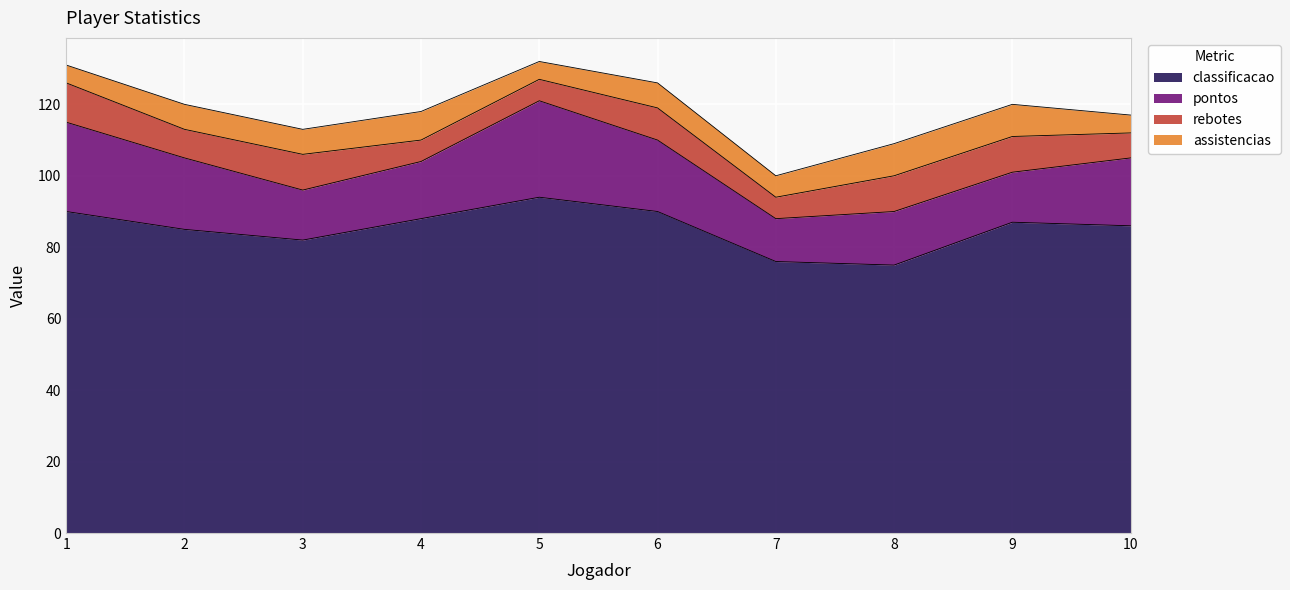

The value of classificacao at 4 is 36. True or false?

False